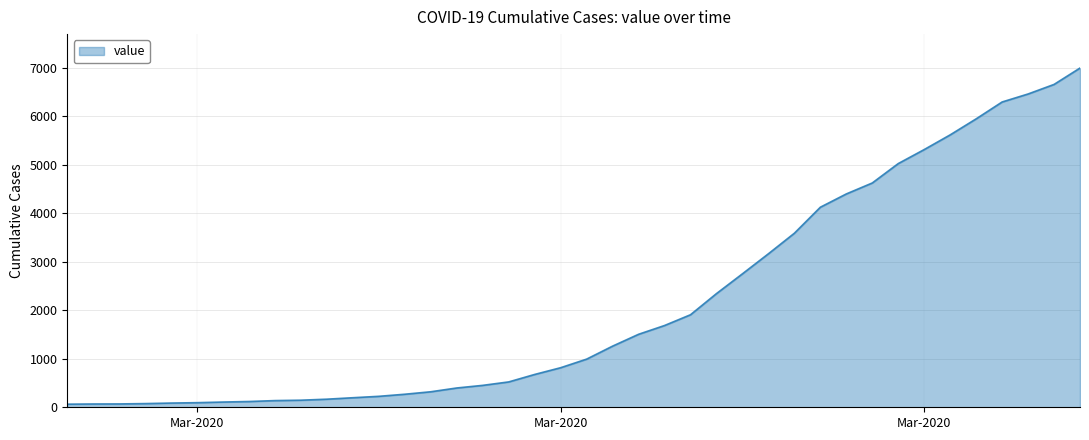

What is the maximum value shown in the chart?

6995